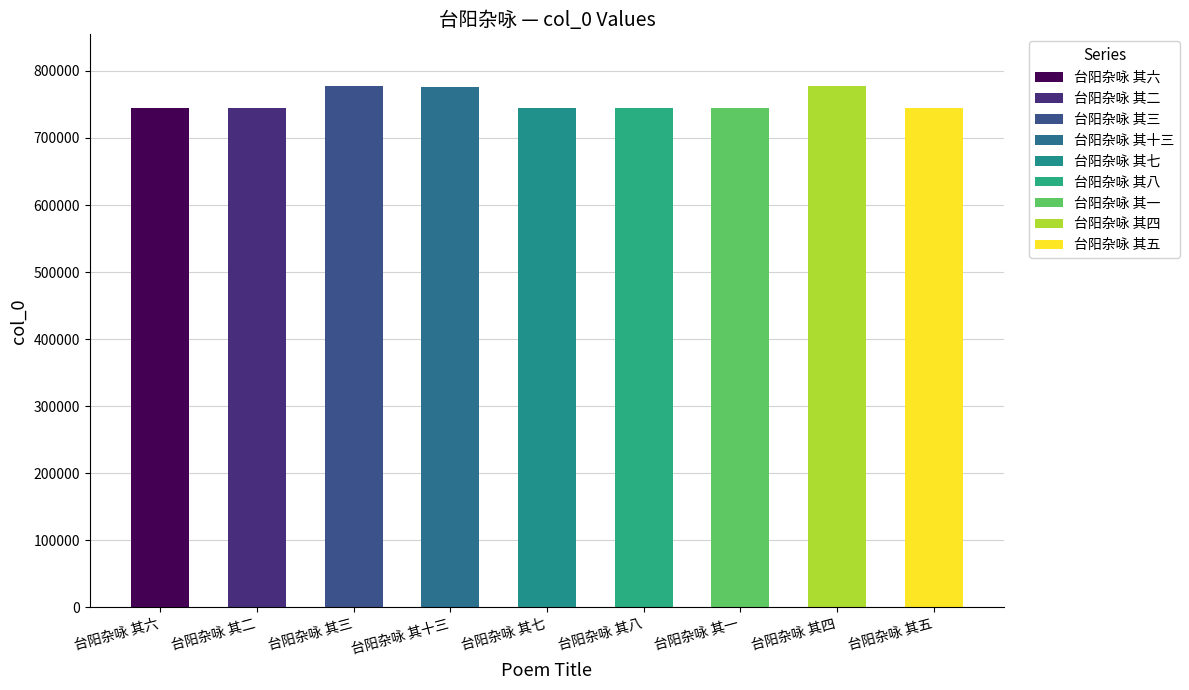

Between 台阳杂咏 其三 and 台阳杂咏 其二, which is larger?

台阳杂咏 其三